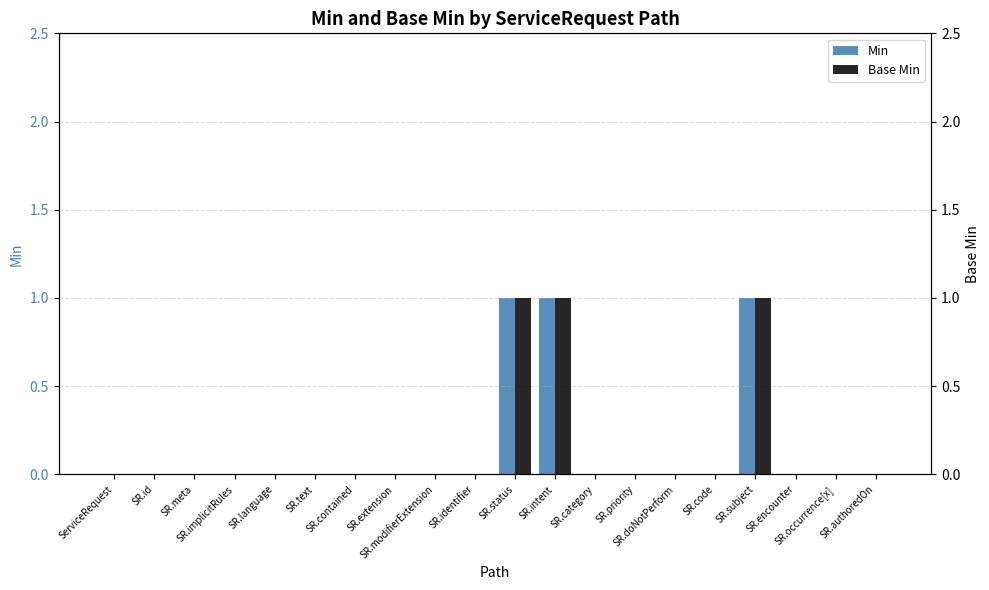

List the labels in order of Min value, largest first.

SR.status, SR.intent, SR.subject, ServiceRequest, SR.id, SR.meta, SR.implicitRules, SR.language, SR.text, SR.contained, SR.extension, SR.modifierExtension, SR.identifier, SR.category, SR.priority, SR.doNotPerform, SR.code, SR.encounter, SR.occurrence[x], SR.authoredOn